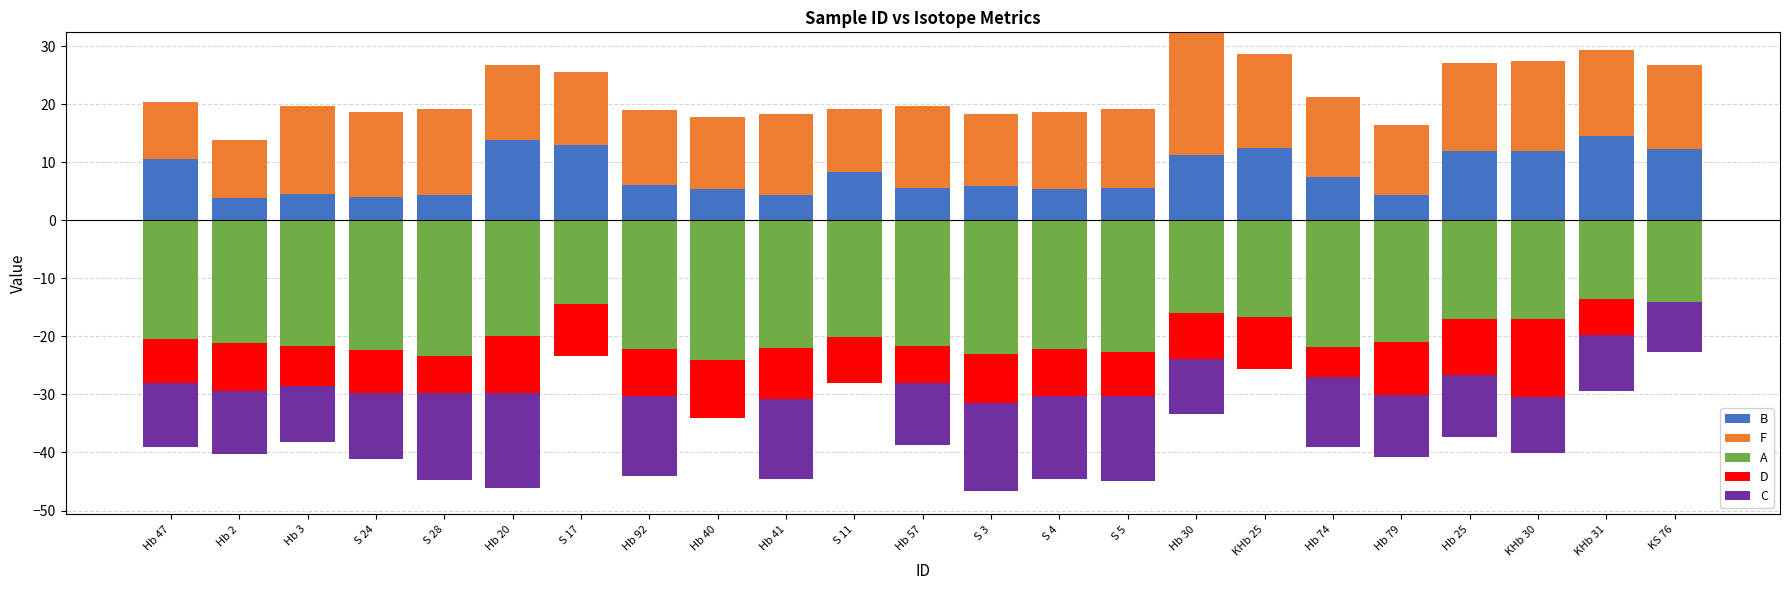

What is the sum of the B values at Hb 2 and Hb 47?

14.3